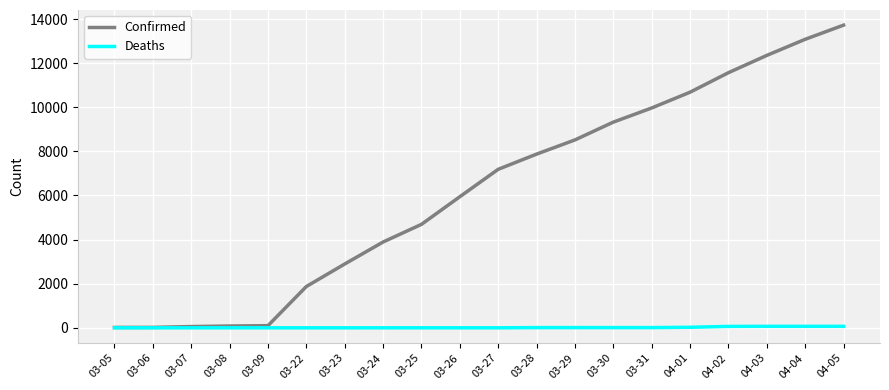

Is the value of Confirmed at 03-31 greater than the value of Deaths at 03-24?

Yes